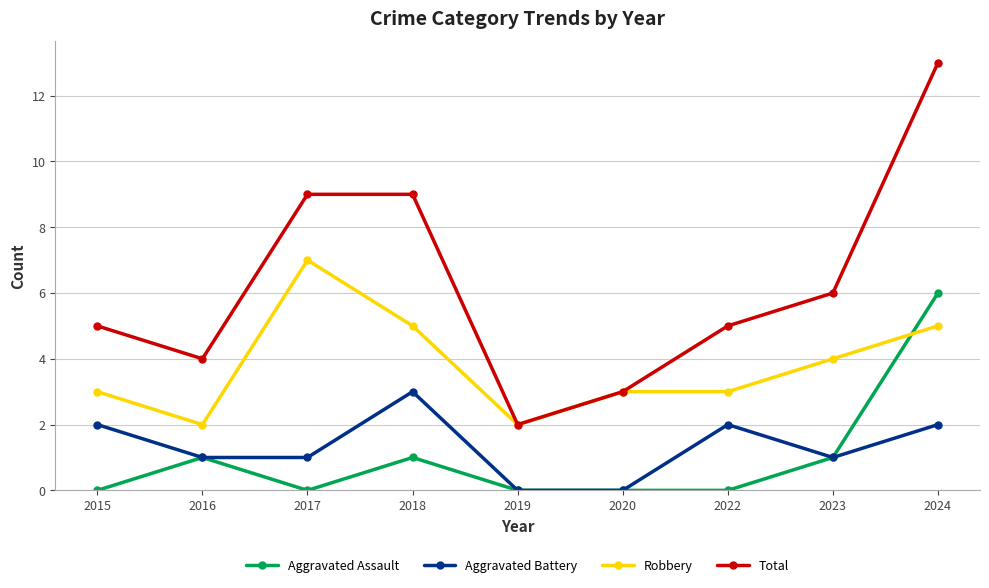

At which label is Total closest to 7?

2023